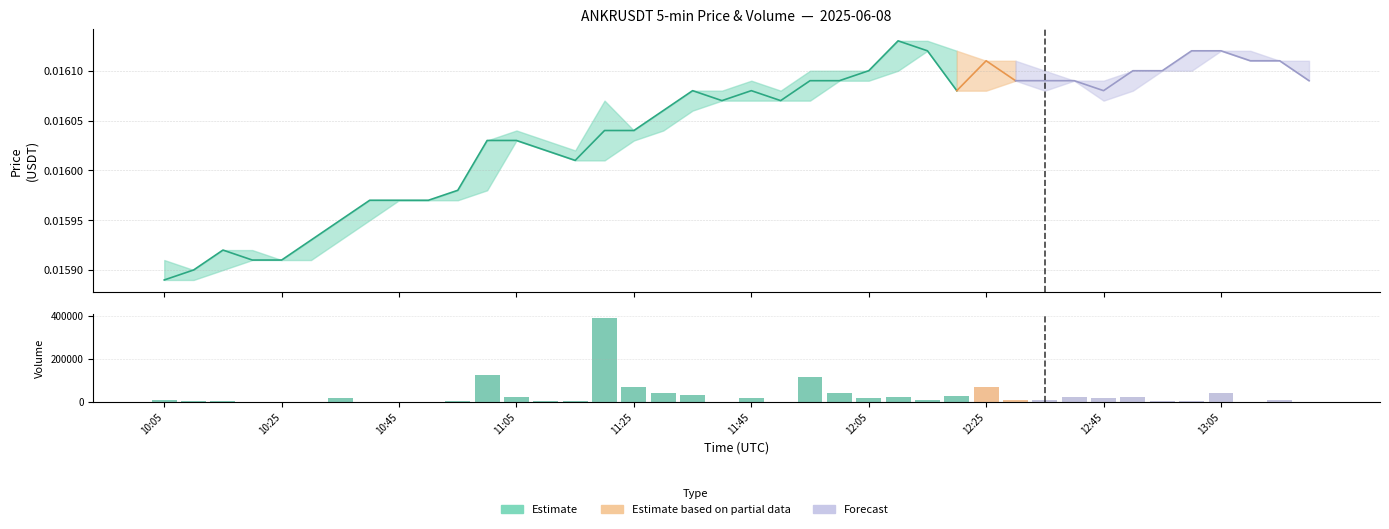

The value at 27 is 27967. True or false?

True